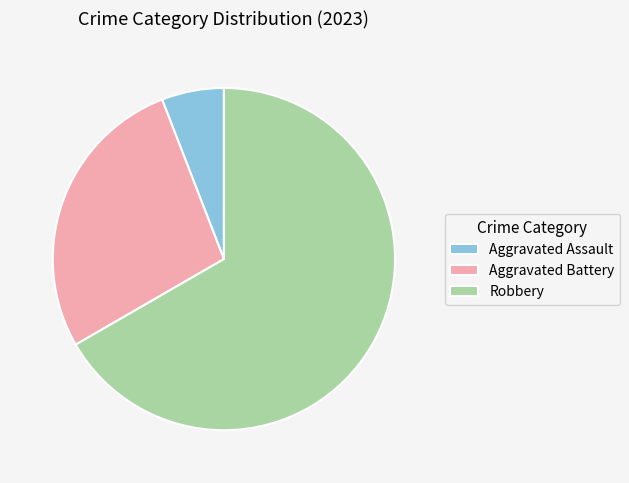

Which category has the biggest portion of the pie?

Robbery